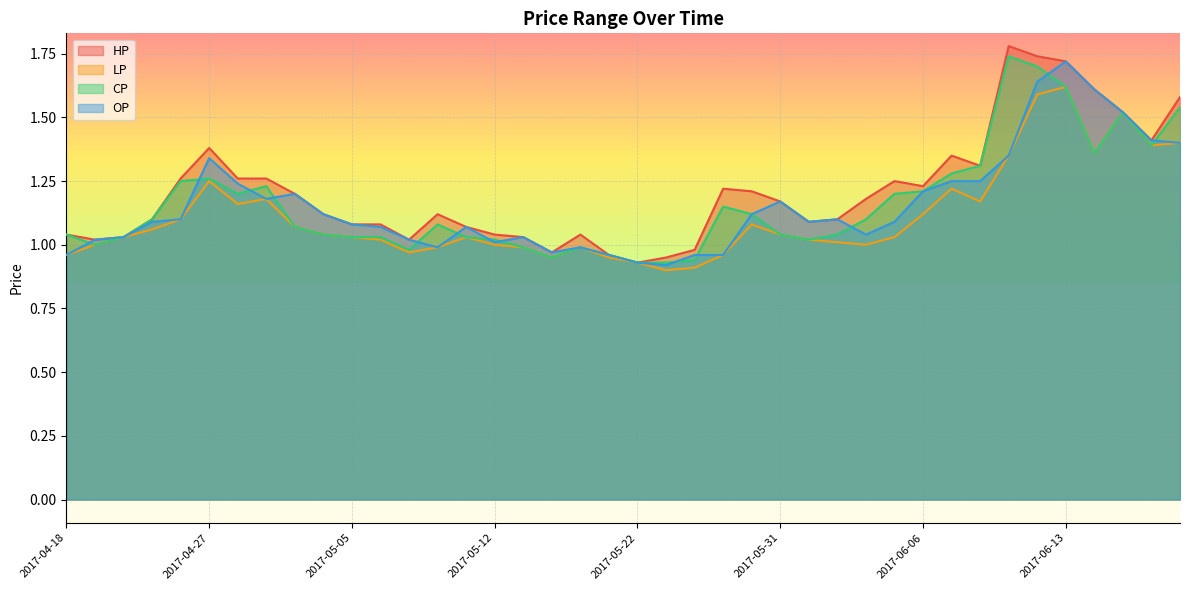

What is the lowest value of the OP series?

0.9